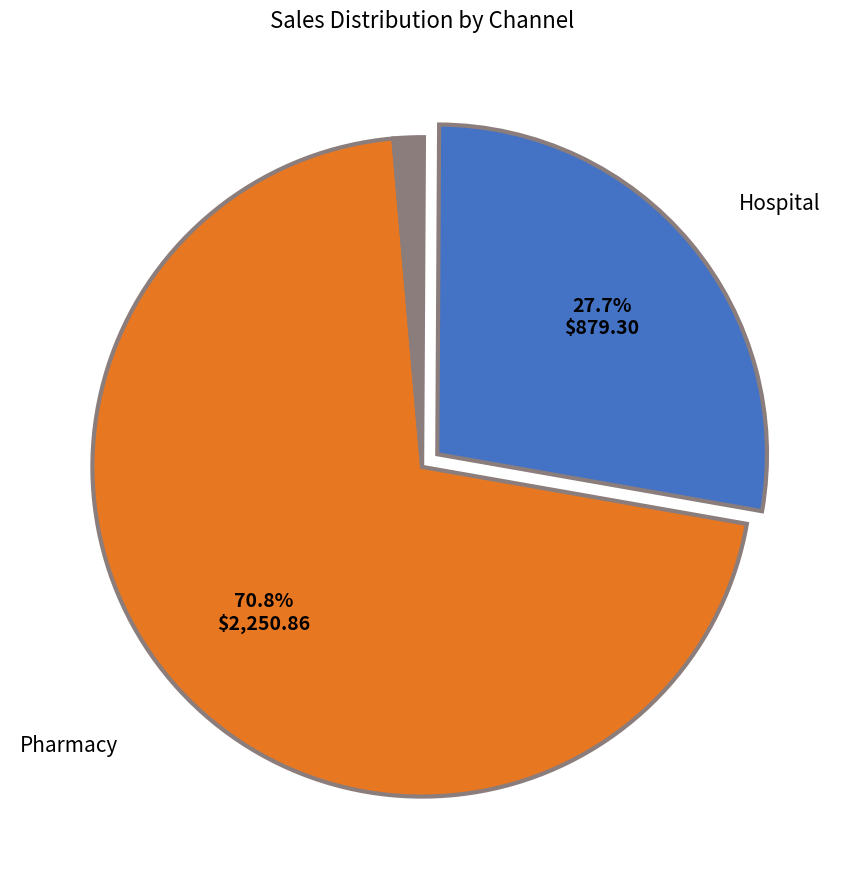

Is there a majority slice in this chart?

Yes